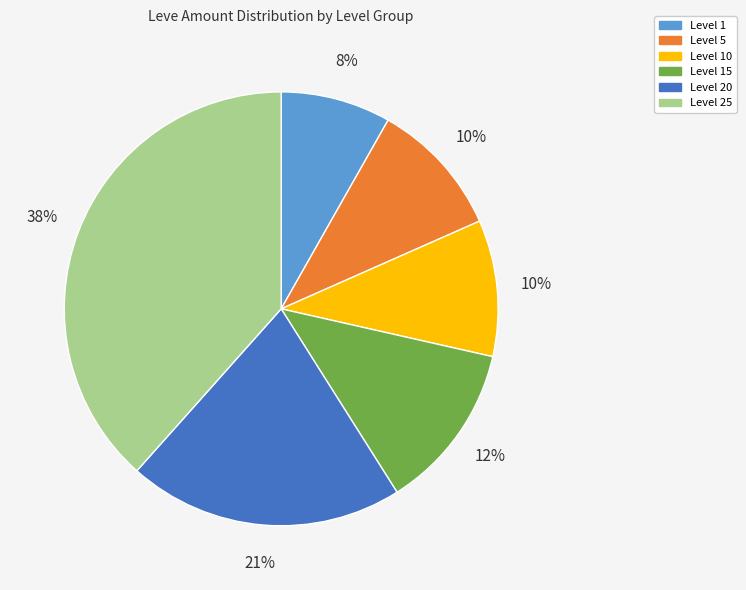

To the nearest percent, what is the difference between the largest and smallest slice percentages?

30%